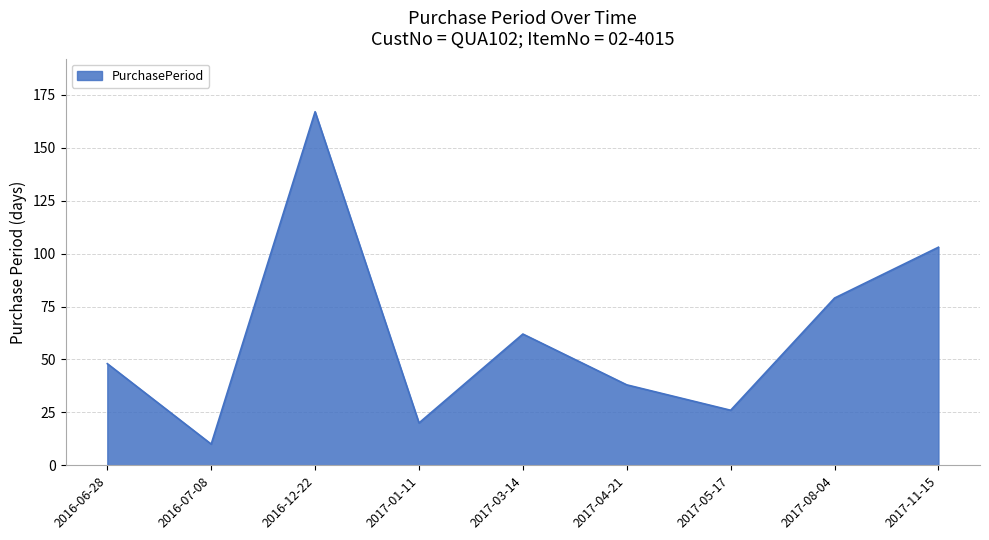

Rank the categories by value from lowest to highest.

2016-07-08, 2017-01-11, 2017-05-17, 2017-04-21, 2016-06-28, 2017-03-14, 2017-08-04, 2017-11-15, 2016-12-22